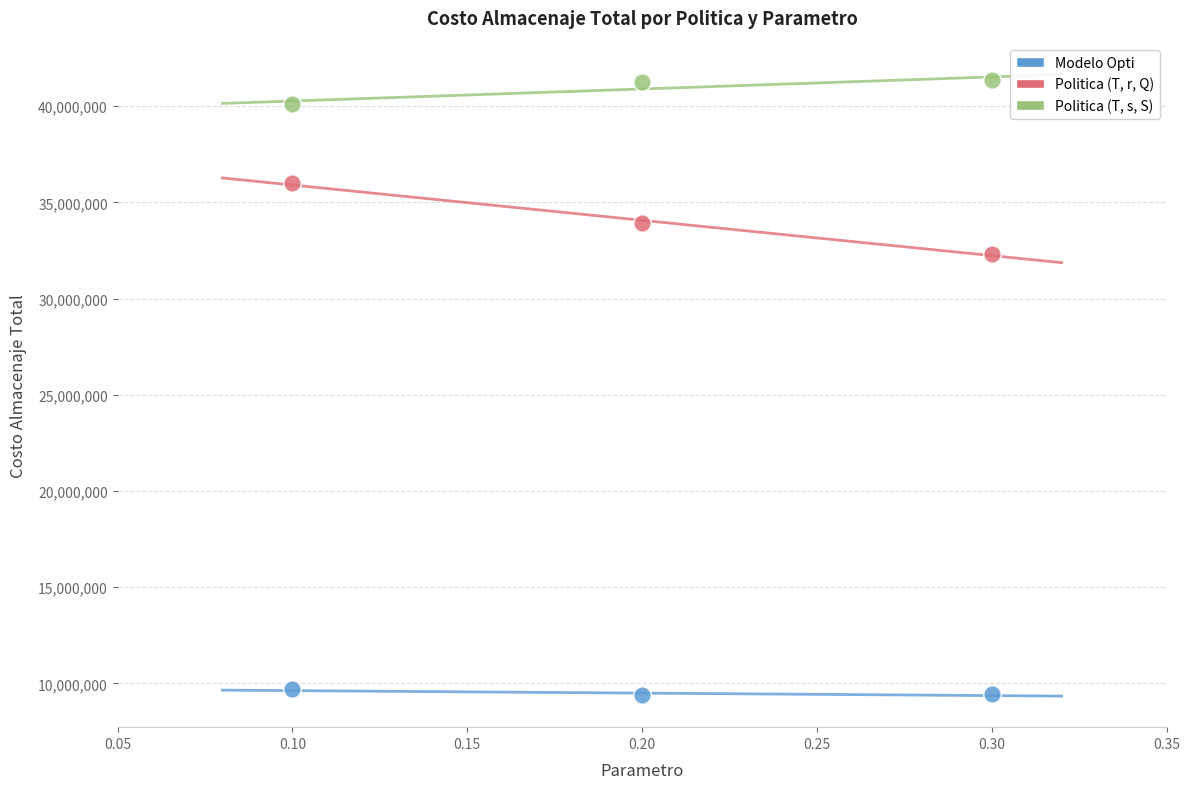

Across all data points, what is the average Y value?

28148623